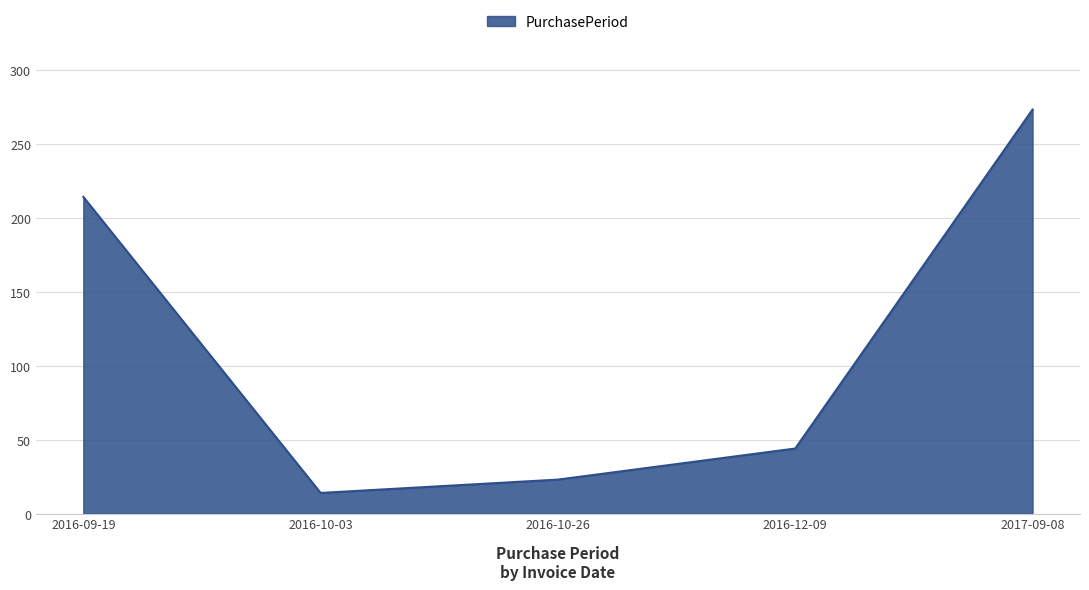

Count the number of data series in this chart.

1